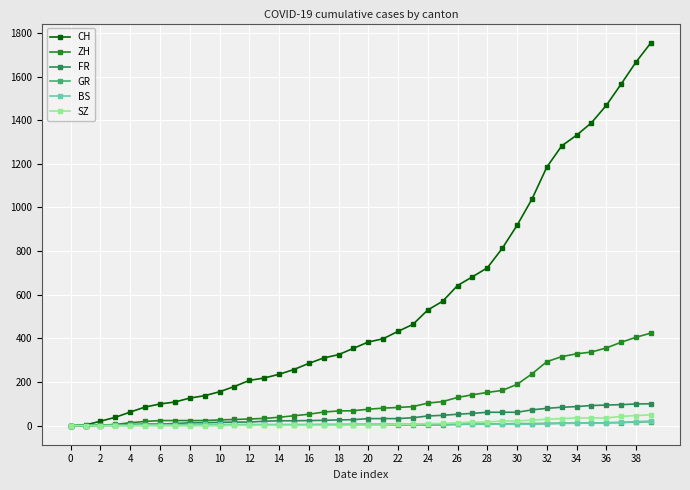

Which series has the largest range (max minus min)?

CH